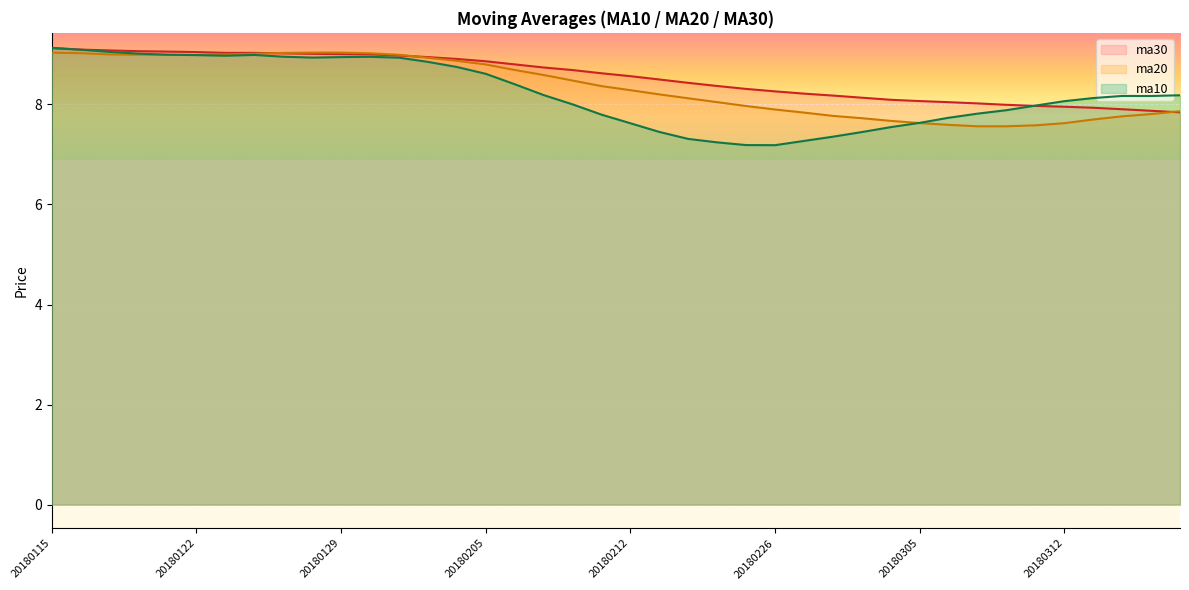

How many data points in ma10 are less than 8?

16